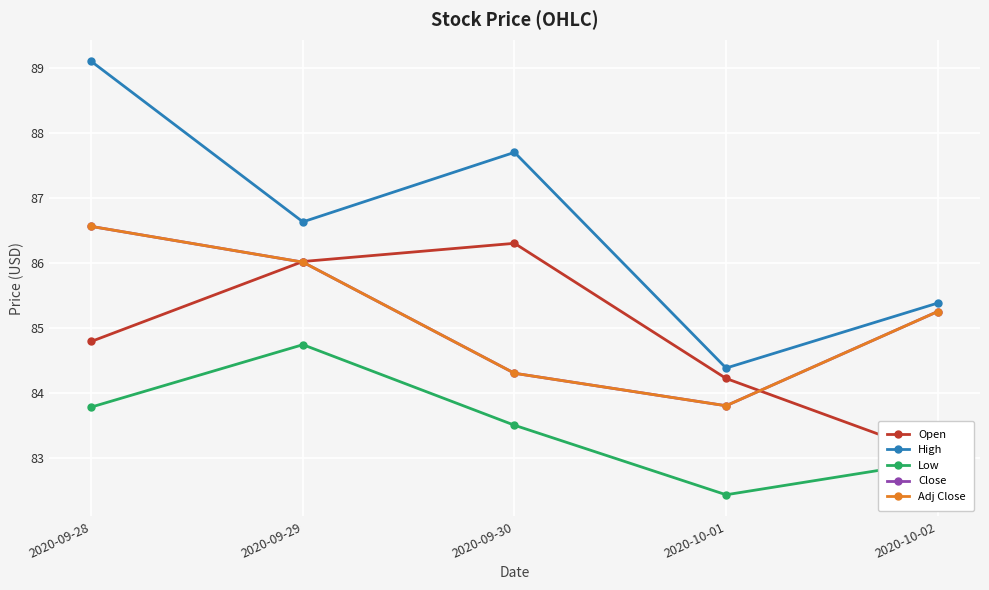

What position from the left is 2020-09-28?

1